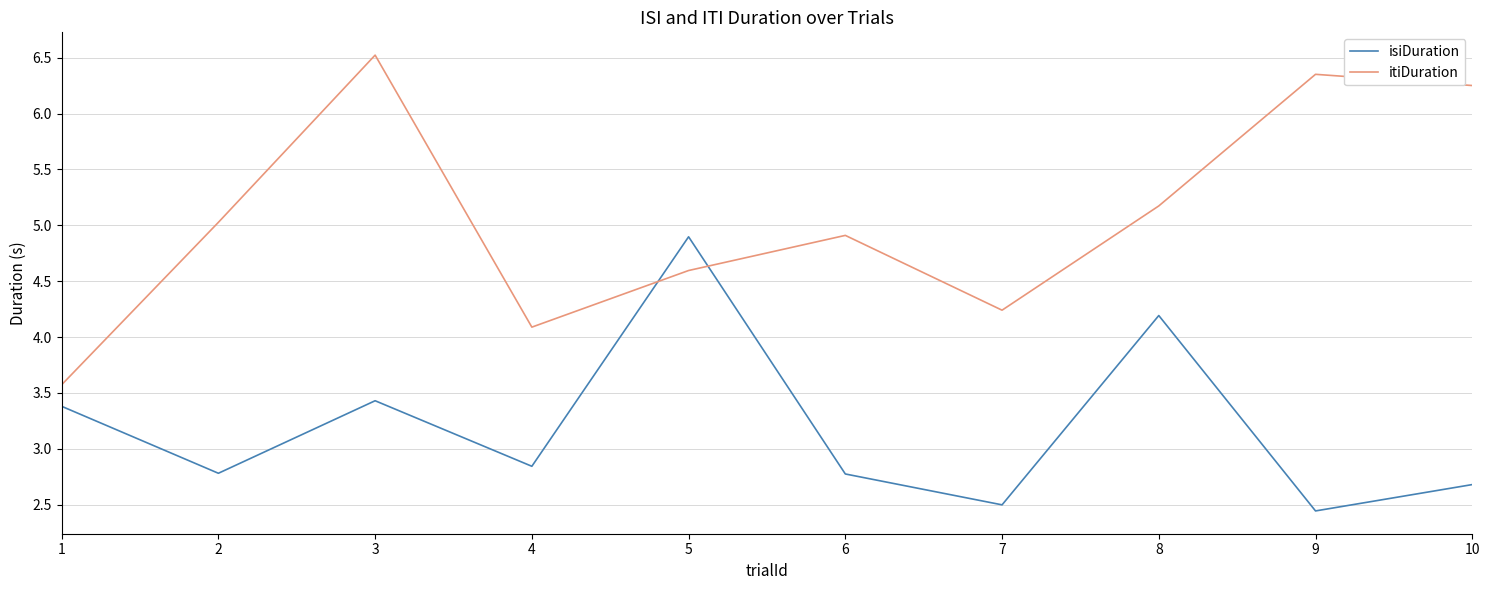

At how many categories does at least one series exceed 2?

10